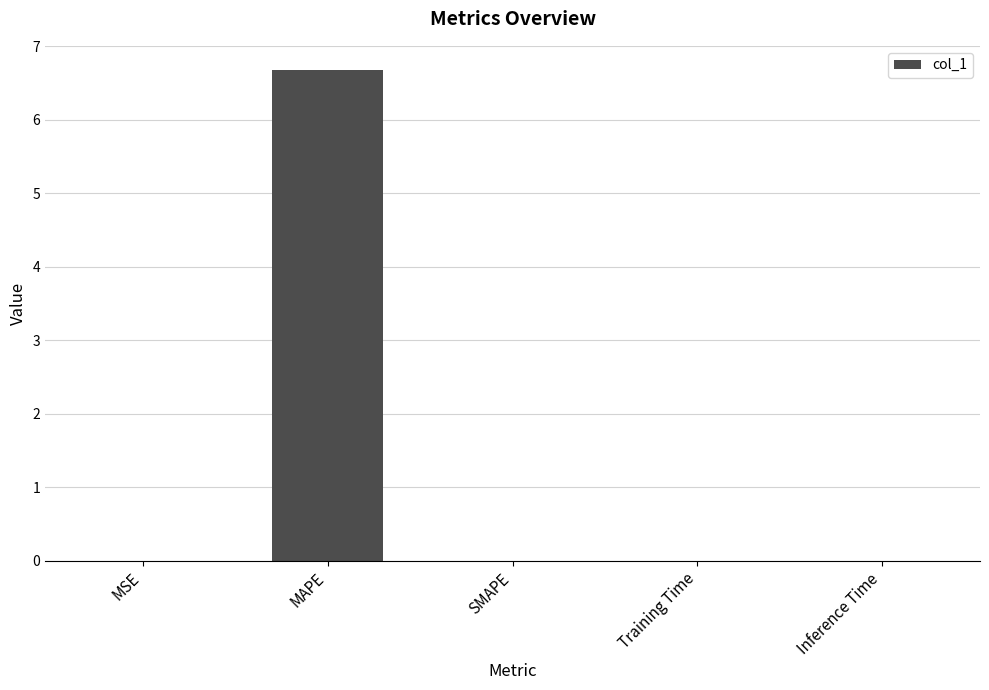

What is the sum of all values?

6.7